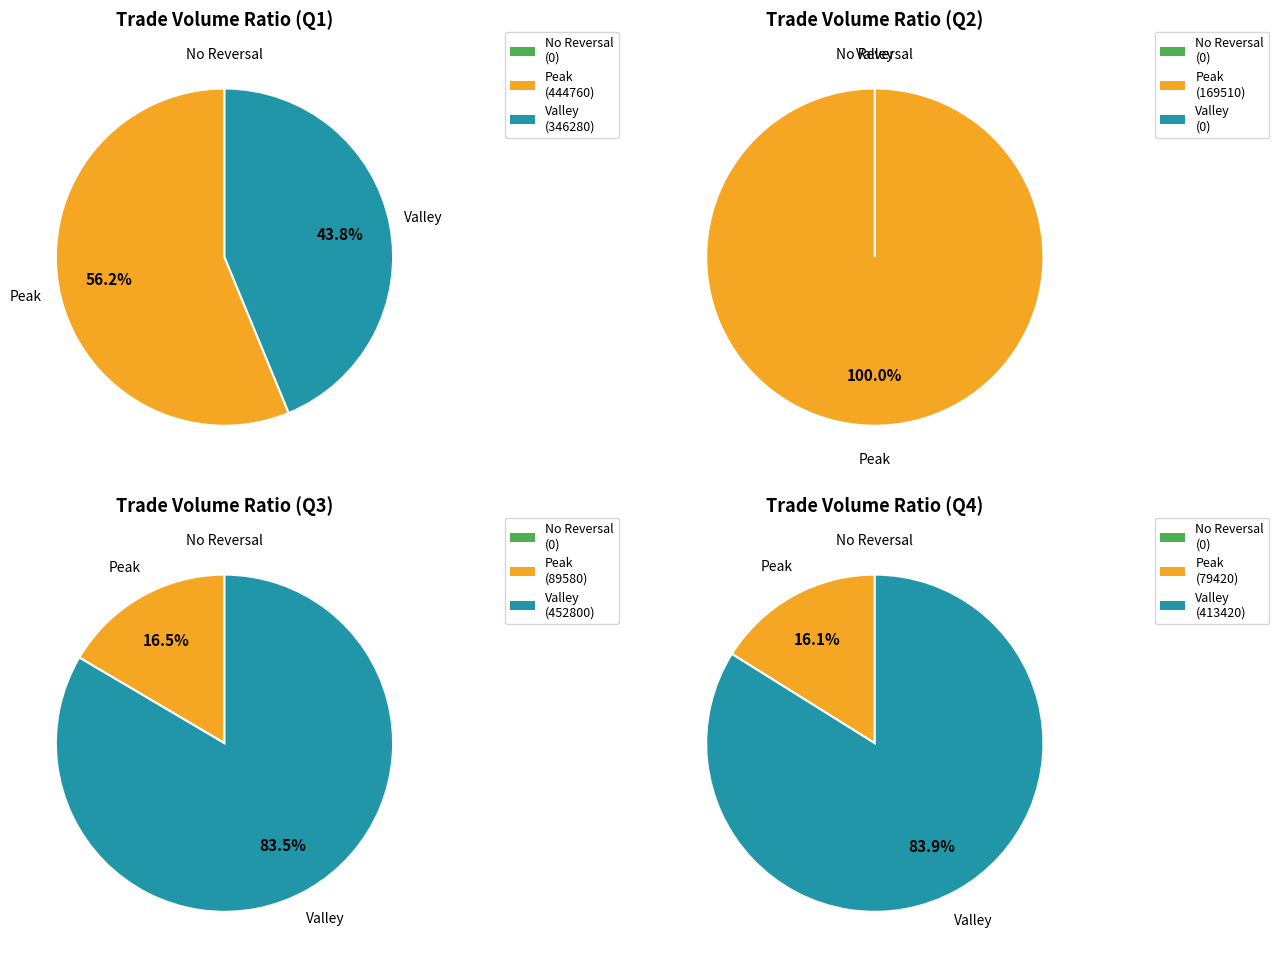

Between 2 and 5, which is larger?

5